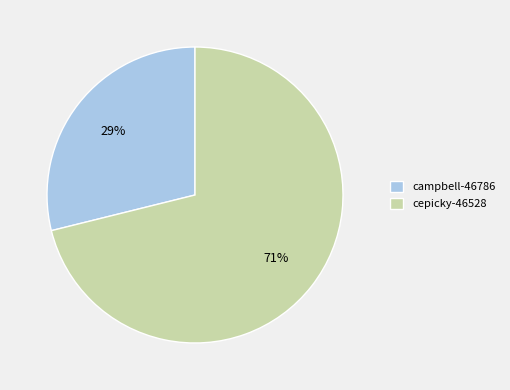

Rank the categories by value from lowest to highest.

campbell-46786, cepicky-46528